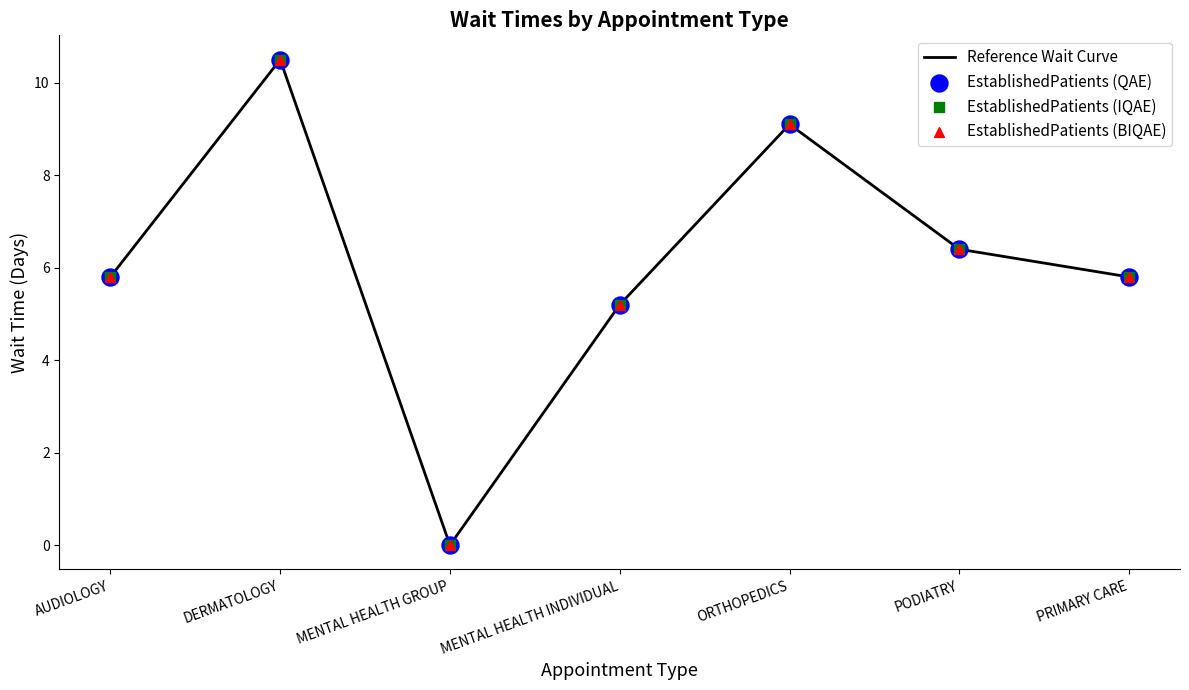

What position from the left is MENTAL HEALTH GROUP?

3